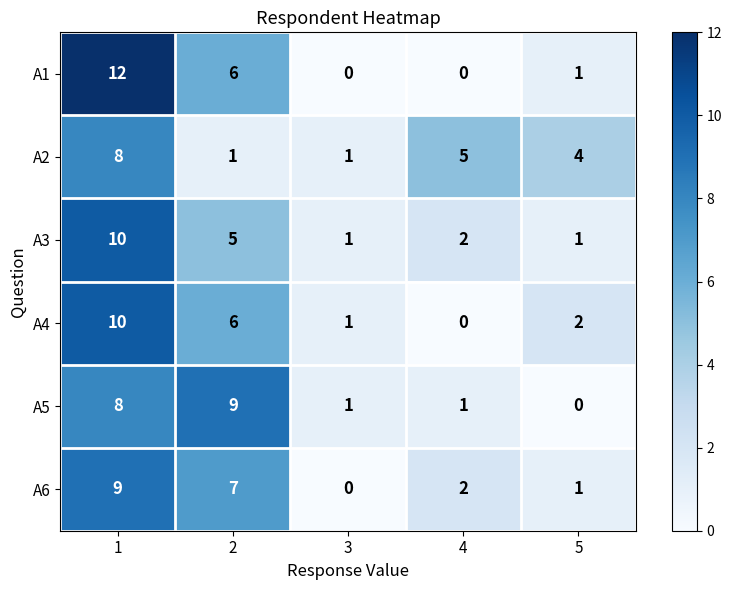

Reading right to left, extract all data points from this chart.

A1: 1	0	0	6	12
A2: 4	5	1	1	8
A3: 1	2	1	5	10
A4: 2	0	1	6	10
A5: 0	1	1	9	8
A6: 1	2	0	7	9